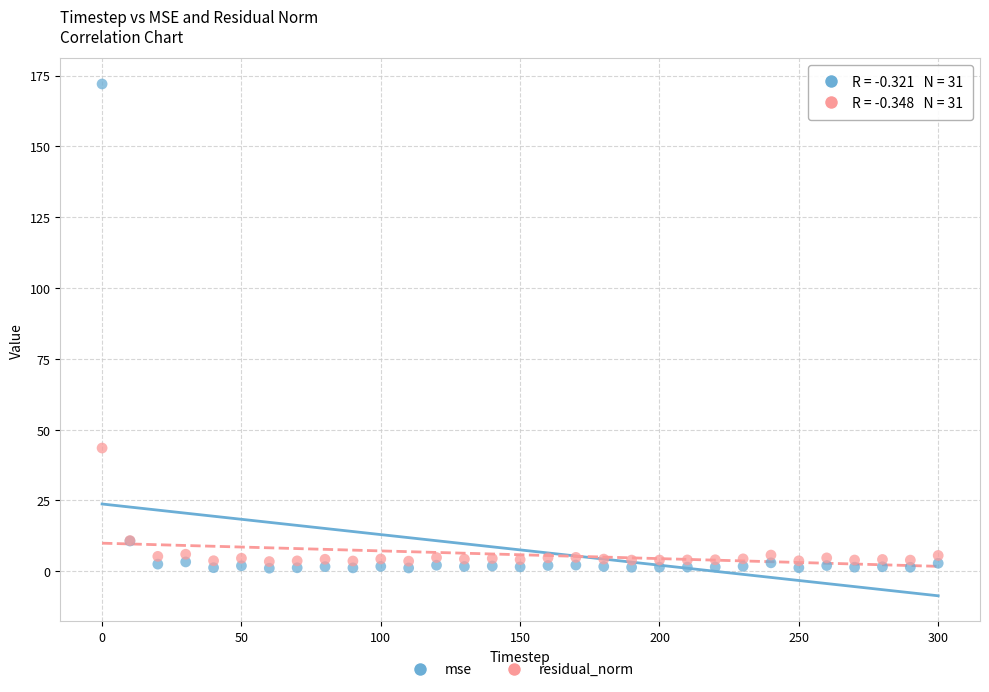

What are all the series names shown in the legend?

mse, residual_norm